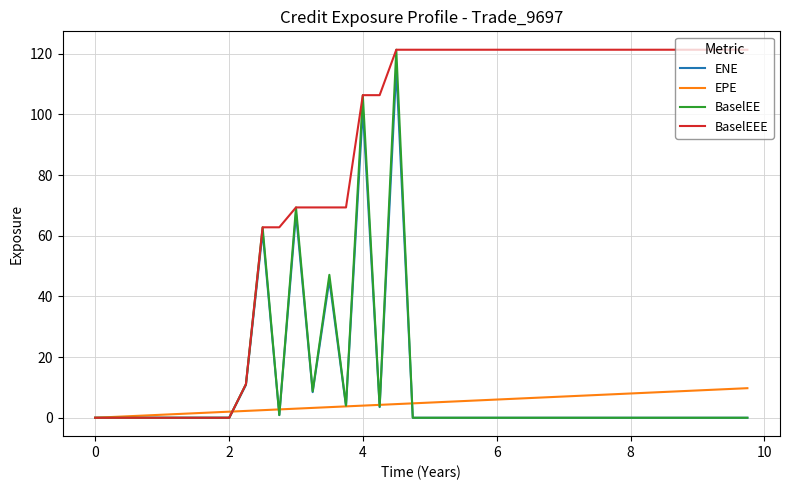

Which series has the largest total across all categories?

BaselEEE